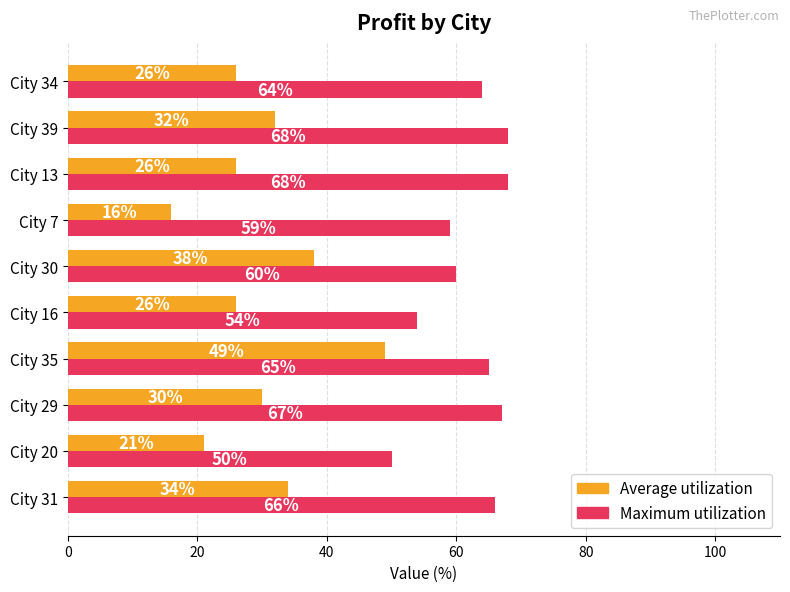

At City 35, list the series in order from smallest to largest.

Average utilization, Maximum utilization